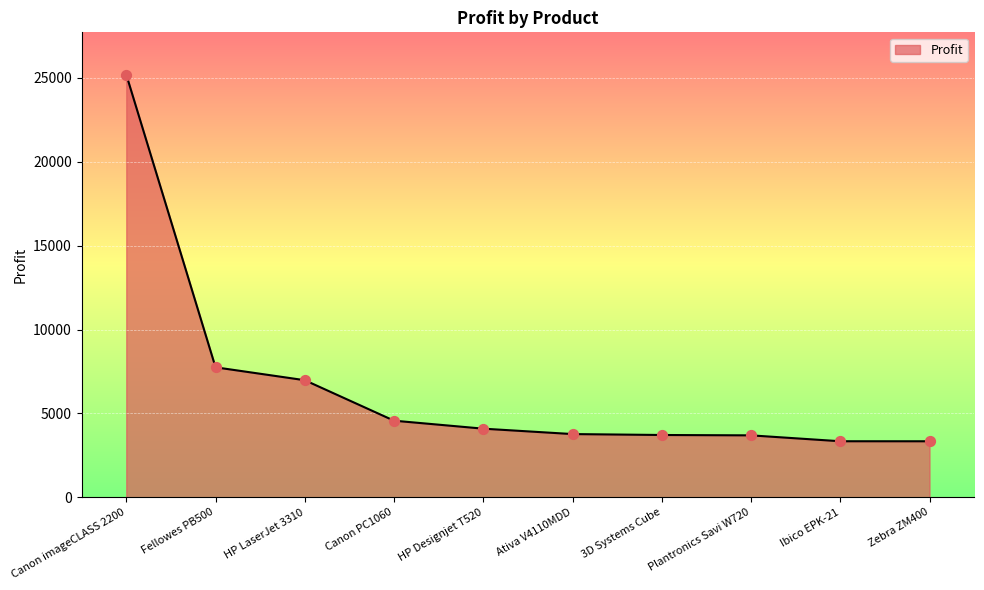

What is the change in value from Canon PC1060 to Zebra ZM400?

-1227.4